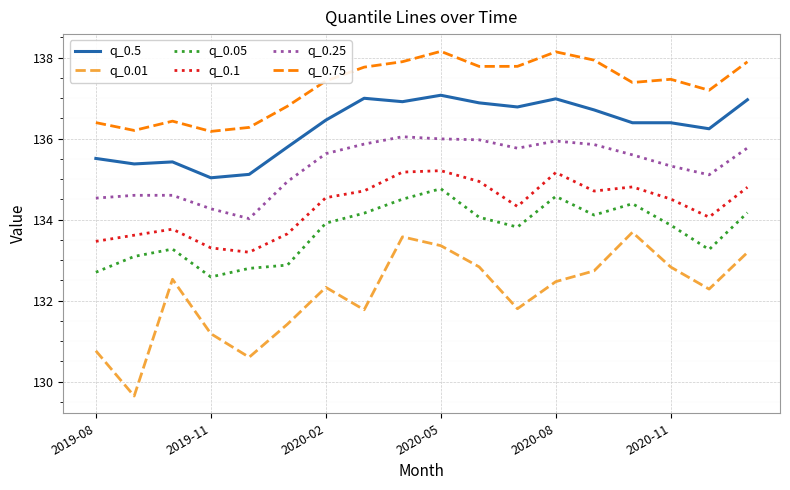

What is the sum of all q_0.25 values?

2435.8